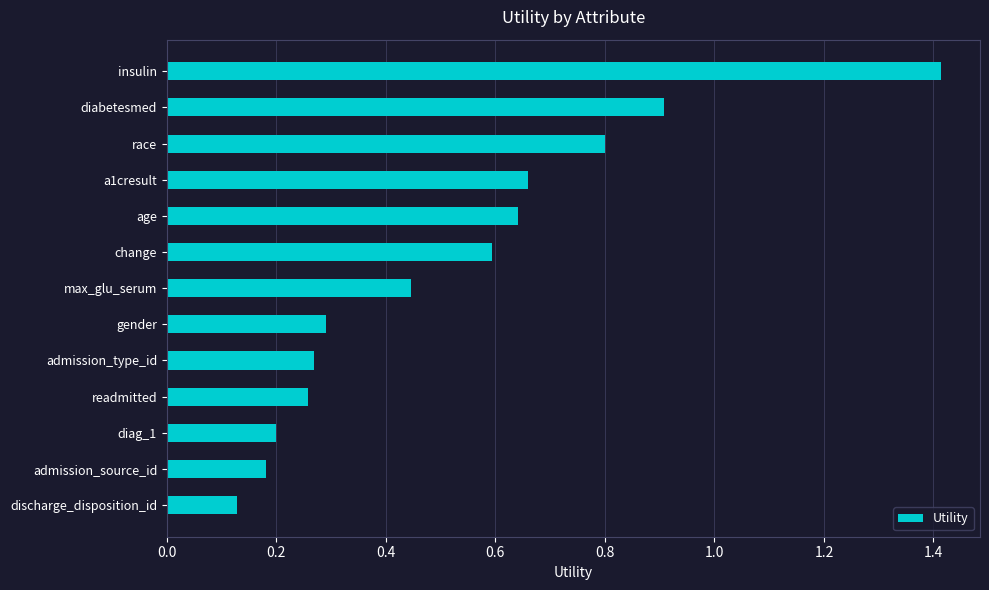

Does the chart contain any negative values?

No